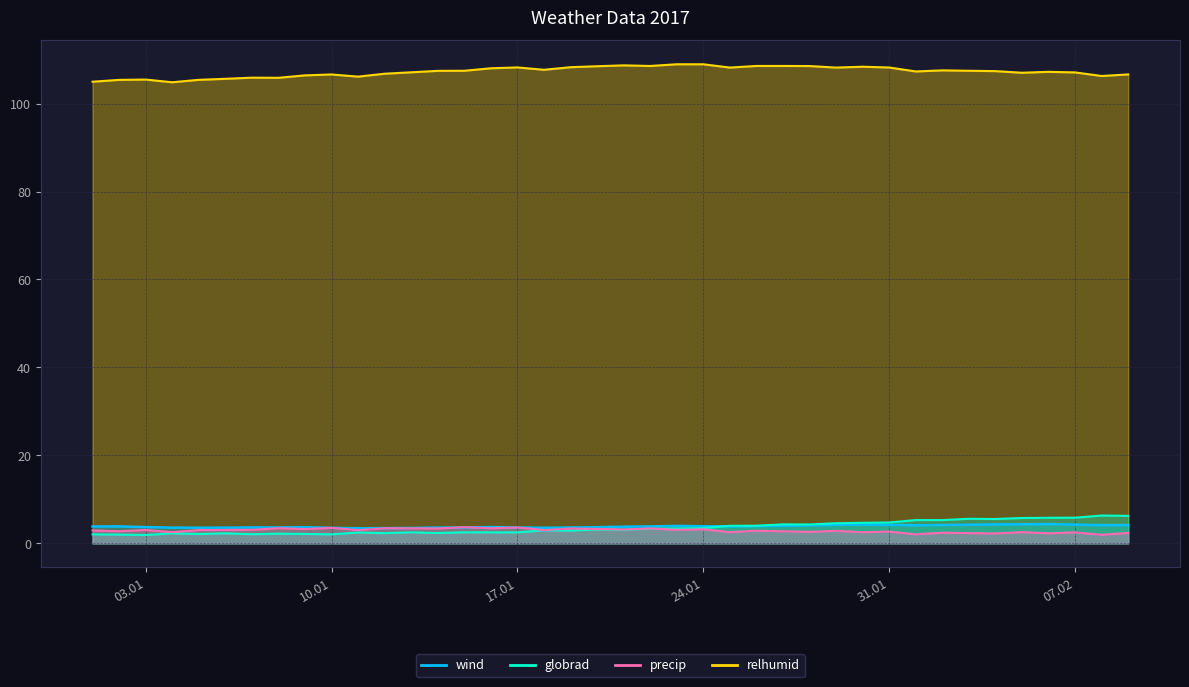

What is the total value across all series at 15.01.2017?

117.3